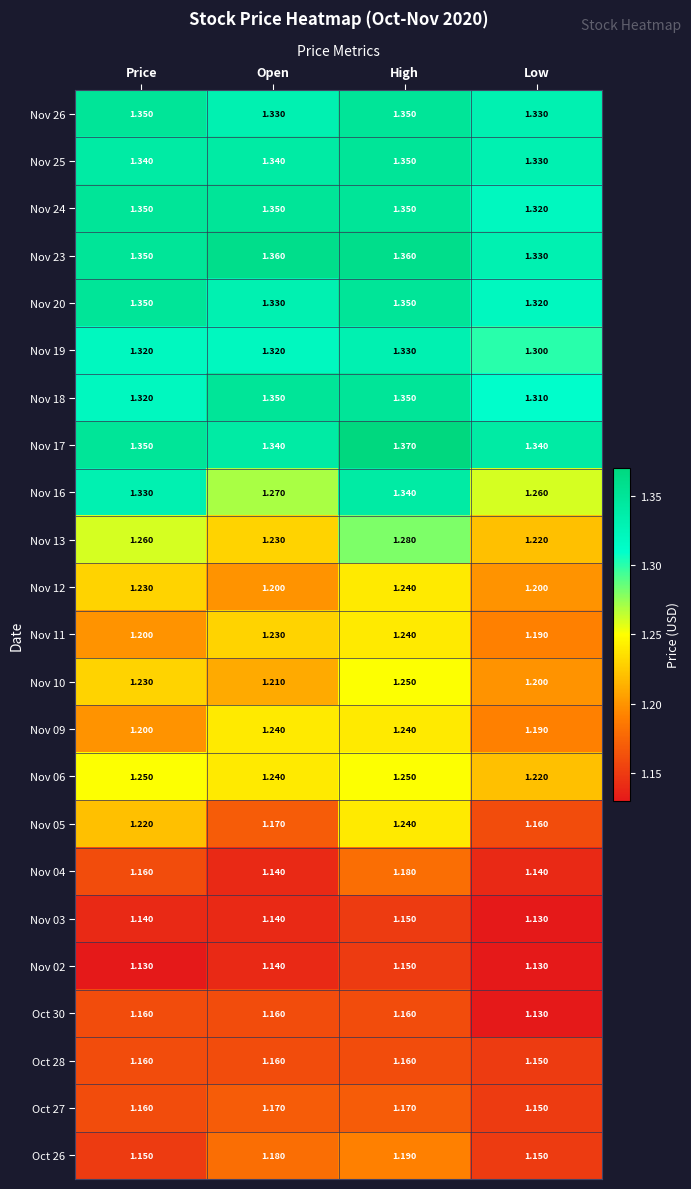

At which label is Nov 10 closest to 1?

Low